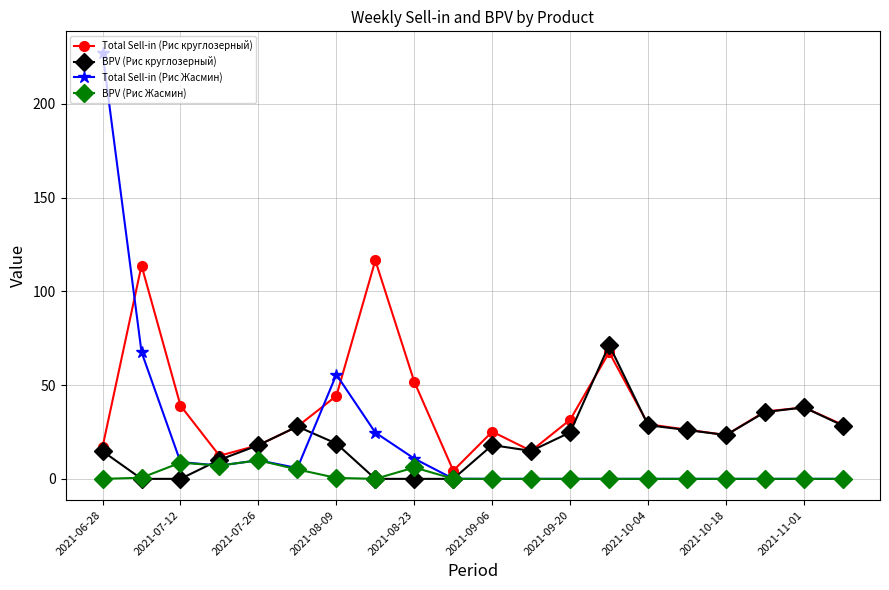

After their last crossing, which series has the higher values: Total Sell-in (Рис круглозерный) or Total Sell-in (Рис Жасмин)?

Total Sell-in (Рис круглозерный)